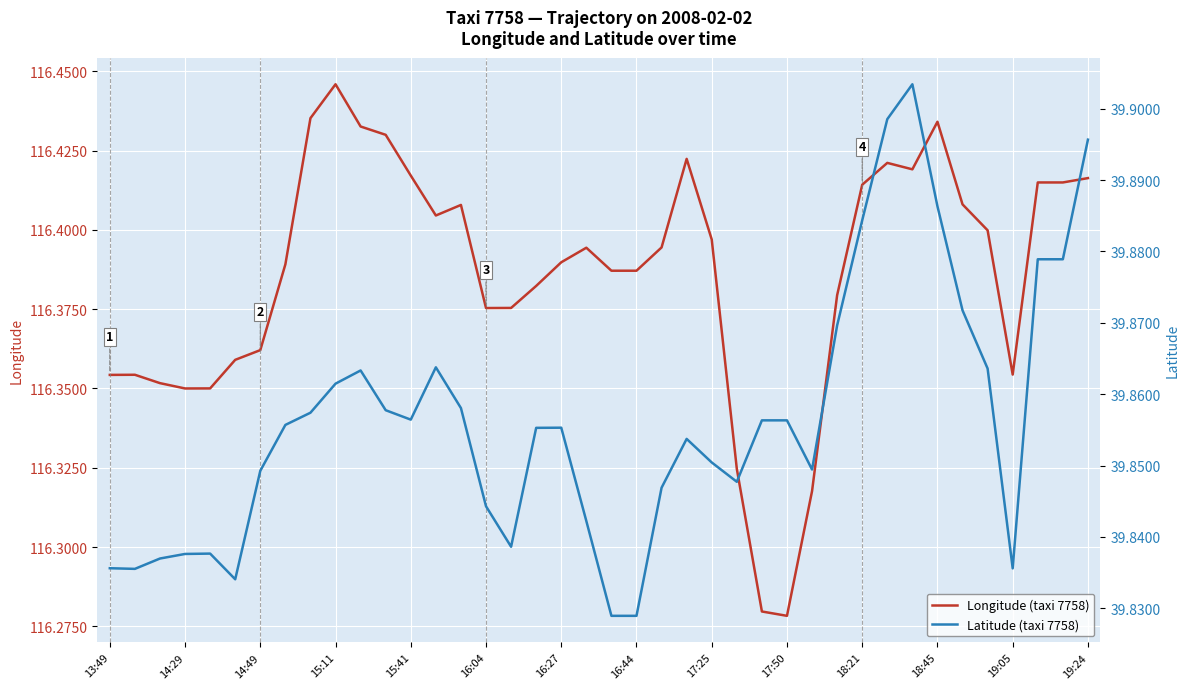

What is the lowest value of the Latitude (taxi 7758) series?

39.8